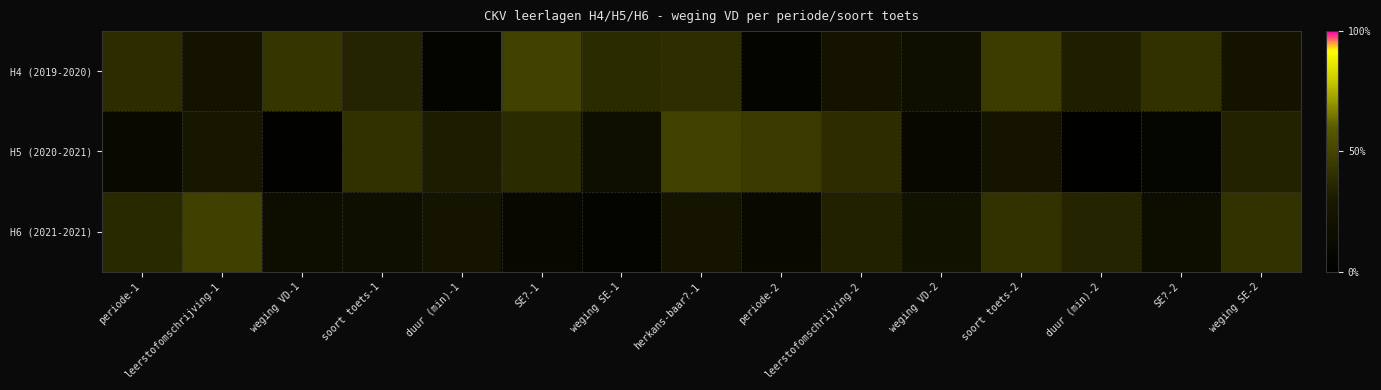

How many distinct data groups are displayed?

3